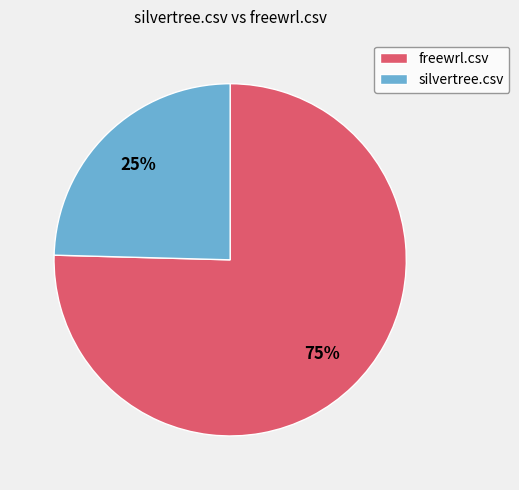

What is the majority slice?

freewrl.csv